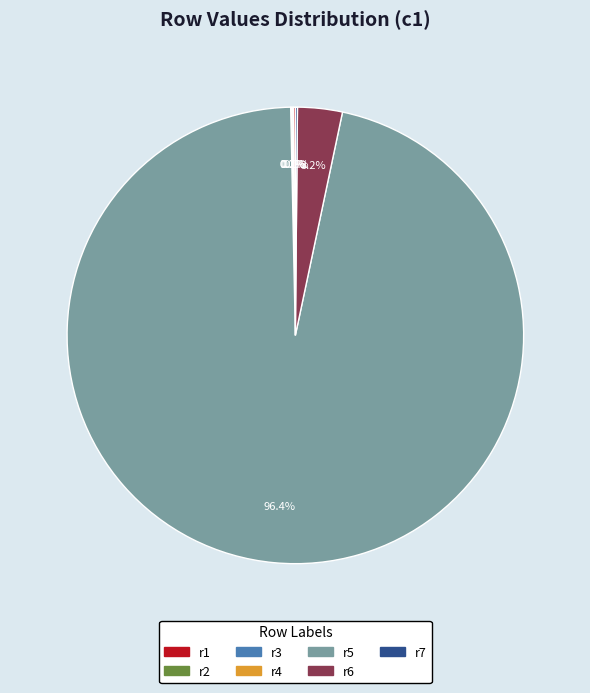

Is r5 the majority of the pie?

Yes